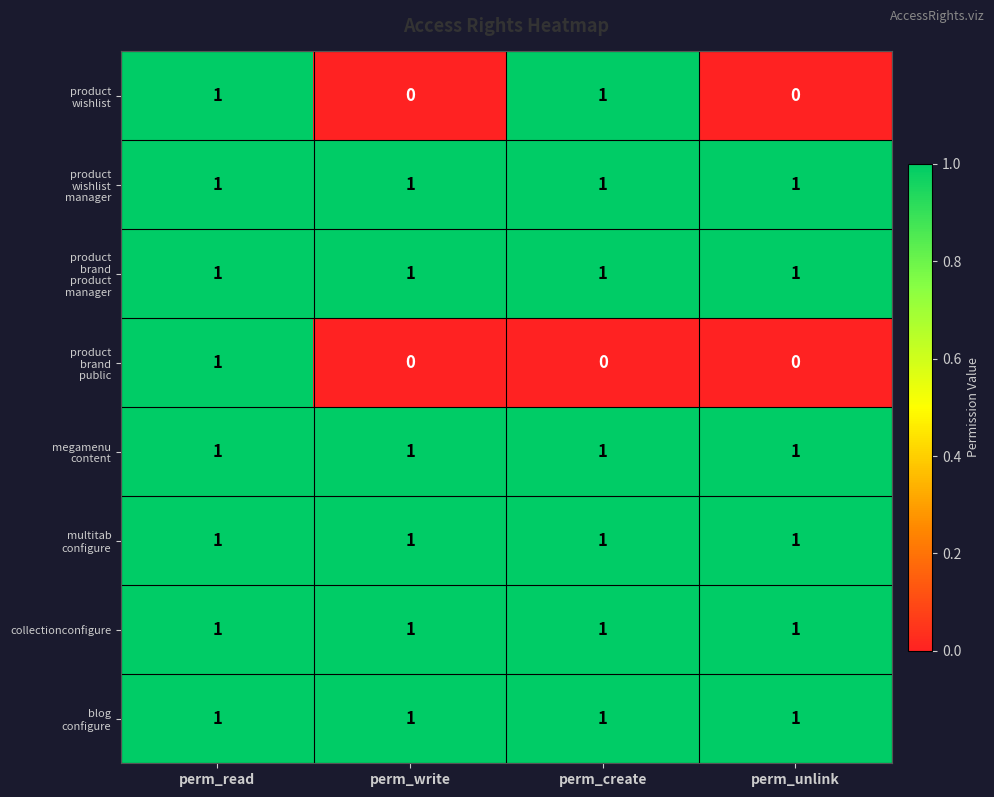

At how many categories does at least one series exceed 0?

4